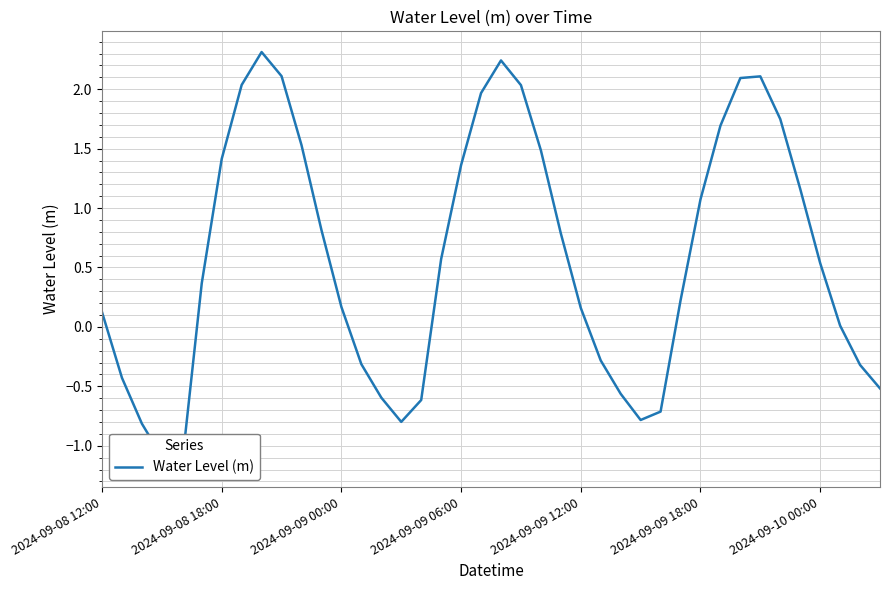

What is the sum of all values?

23.1